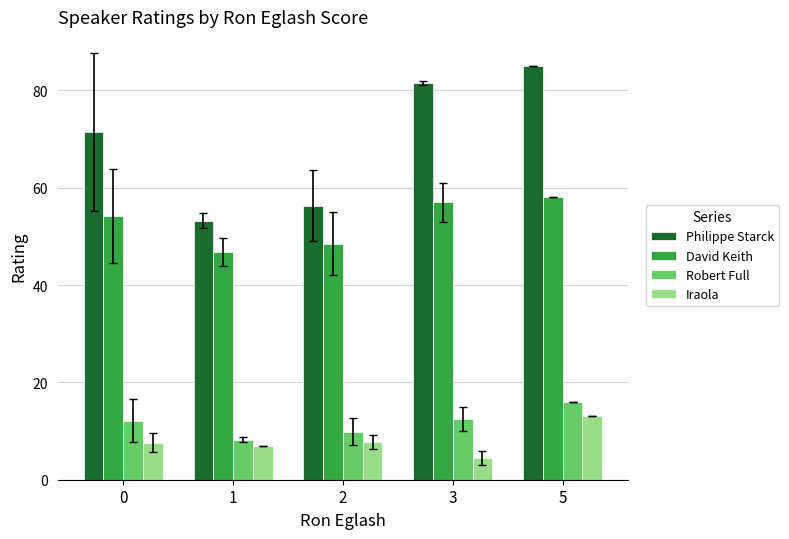

List the series in order of their peak value, highest first.

Philippe Starck, David Keith, Robert Full, Iraola